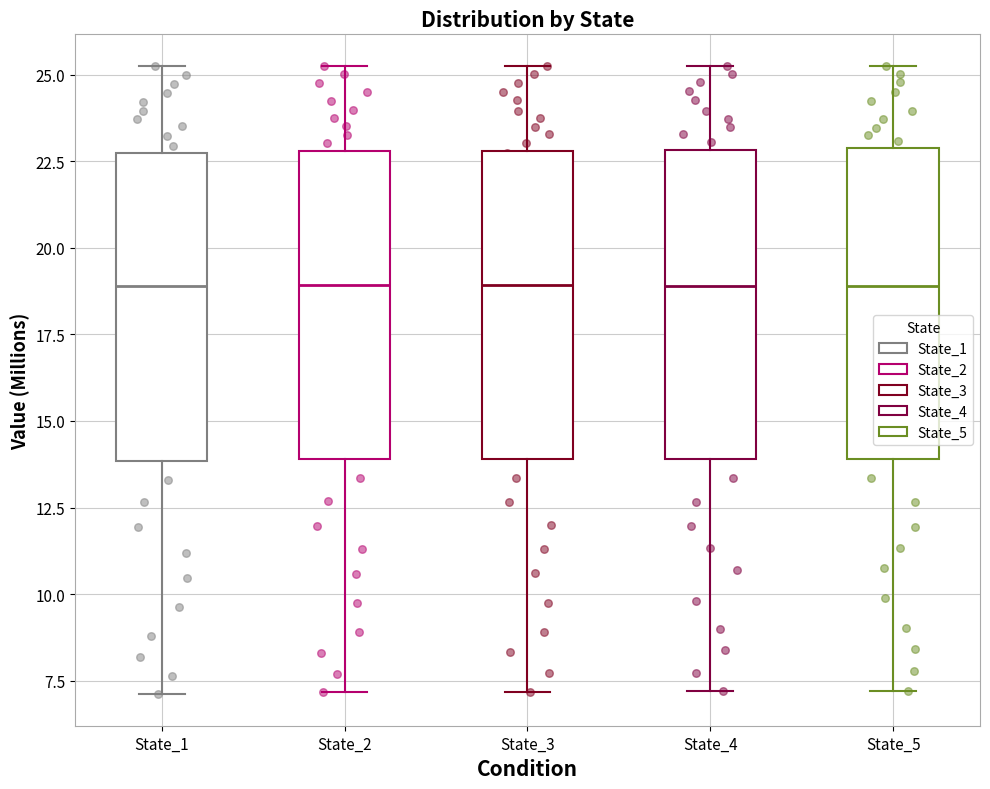

Reading left to right, transcribe this box plot: for each box, give where its median line is, the range the box spans, and where its two whiskers end, as read against the y-axis. The values are not printed on the chart, so give them approximately, as read against the axis.

State_1: median 19.0, box 14.0 to 22.5, whiskers 7.0 to 25.5
State_2: median 19.0, box 14.0 to 23.0, whiskers 7.0 to 25.5
State_3: median 19.0, box 14.0 to 23.0, whiskers 7.0 to 25.5
State_4: median 19.0, box 14.0 to 23.0, whiskers 7.0 to 25.5
State_5: median 19.0, box 14.0 to 23.0, whiskers 7.0 to 25.5